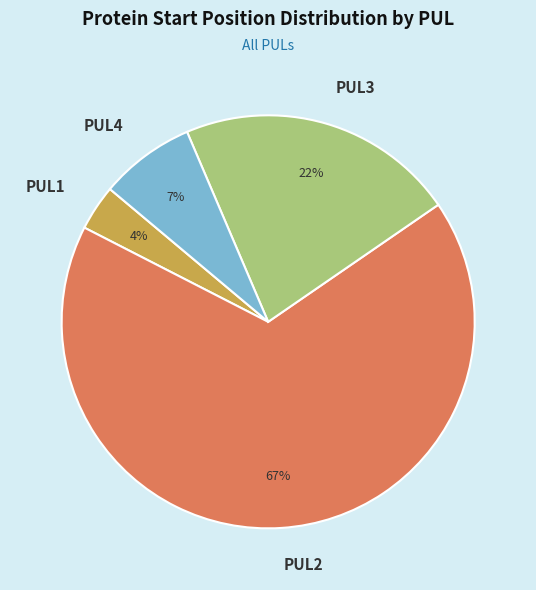

Between PUL1 and PUL3, which is larger?

PUL3